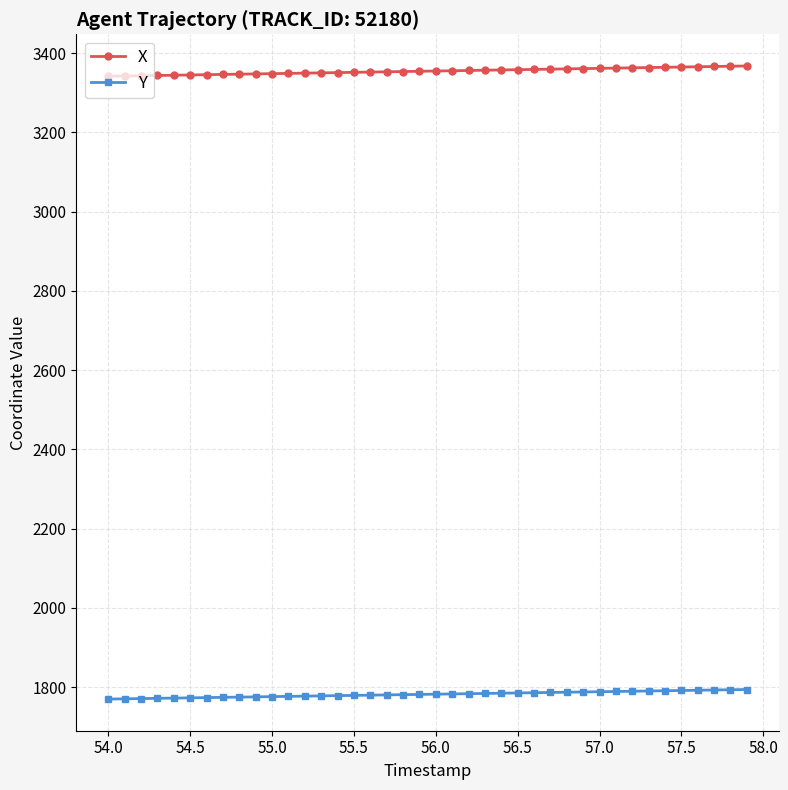

What is the maximum value shown in the chart?

3367.9